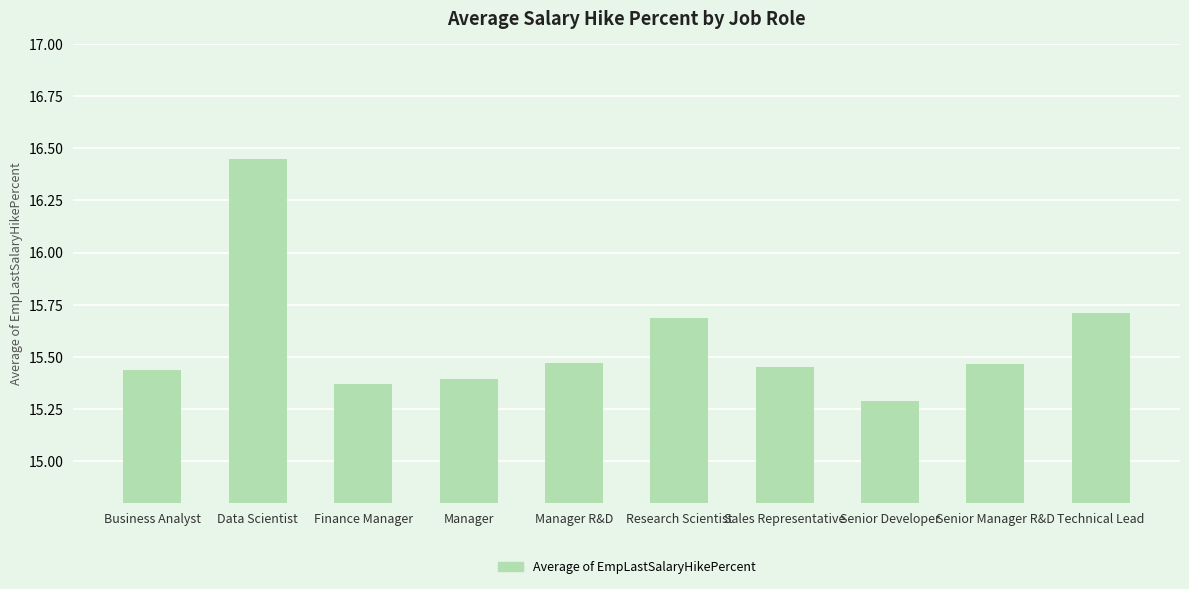

What is the label of the 1st bar from the right?

Technical Lead